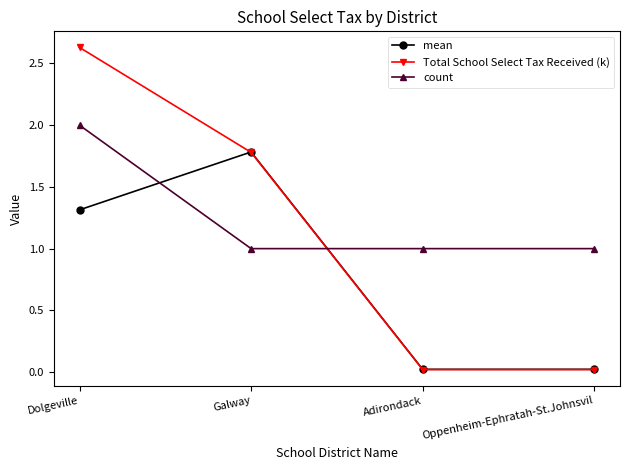

At which category is the sum across all series the highest?

Dolgeville